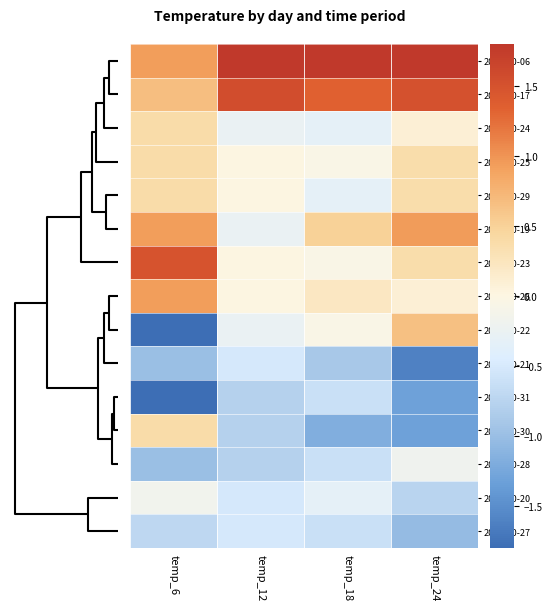

Count the number of categories in the chart.

4